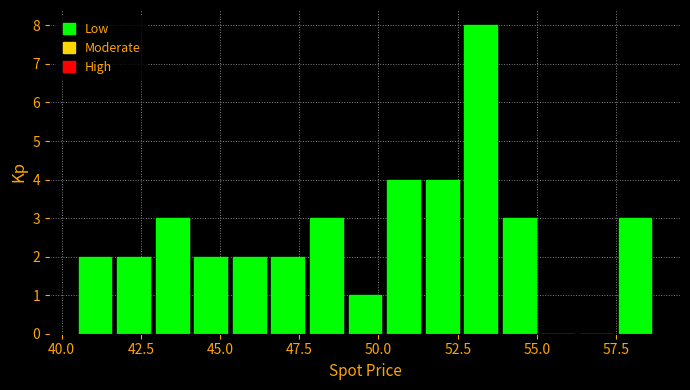

Around what value on the x-axis is the tallest bar? Give the approximate position of its centre, as read against the axis.

53.0